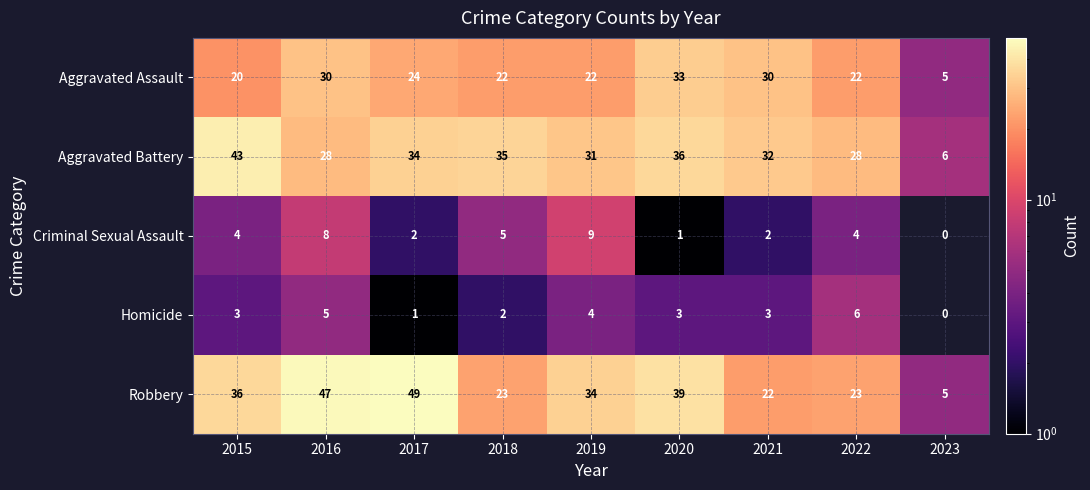

What is the sum of the Aggravated Battery values at 2016 and 2022?

56